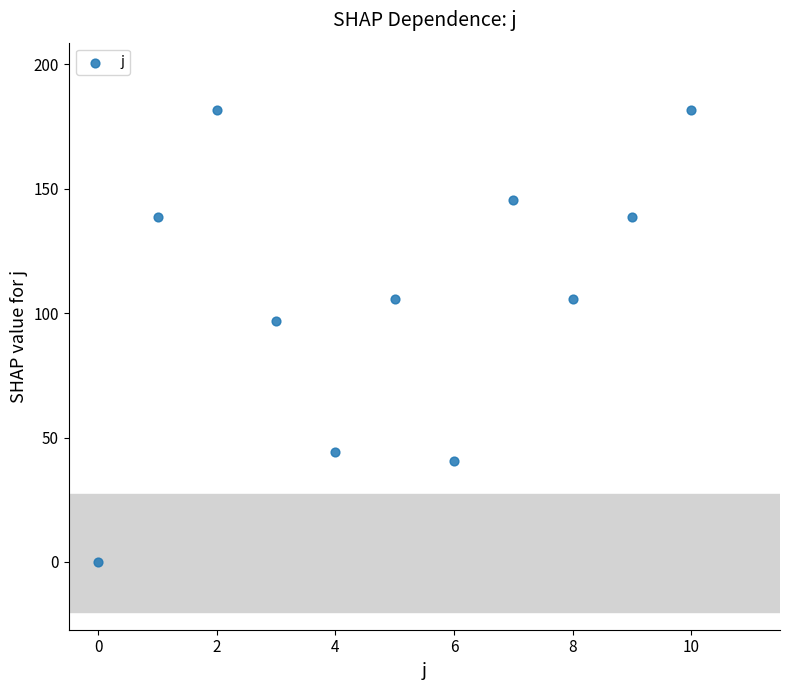

What Y value in the scatter plot is closest to 90?

96.7